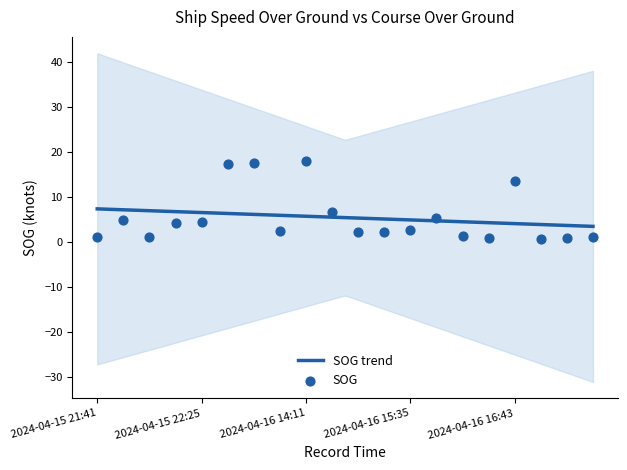

What is the change in value from 2024-04-15 22:02 to 2024-04-16 14:01?

+1.3